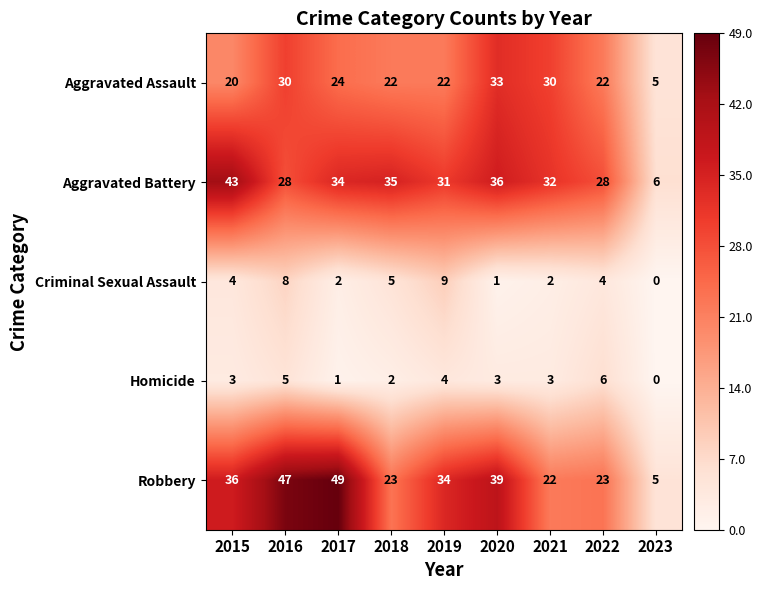

How many values in the Aggravated Assault series are below 22?

2